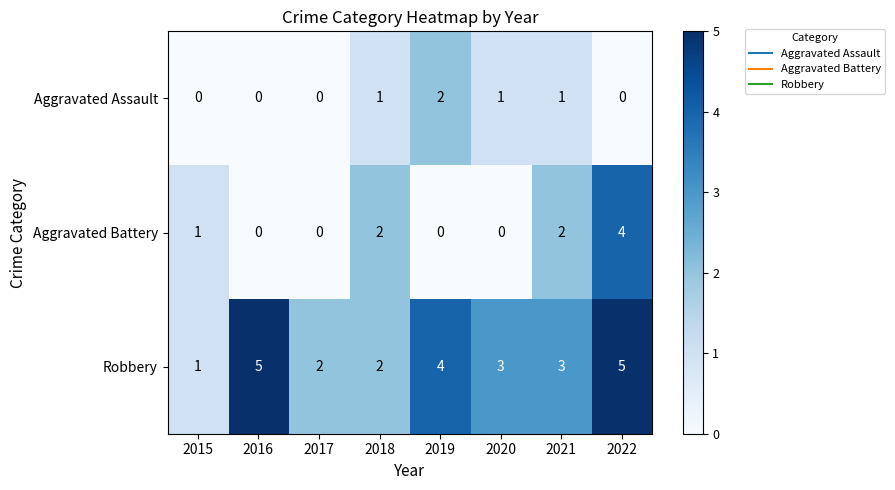

What is the approximate value of Robbery at 2022?

5